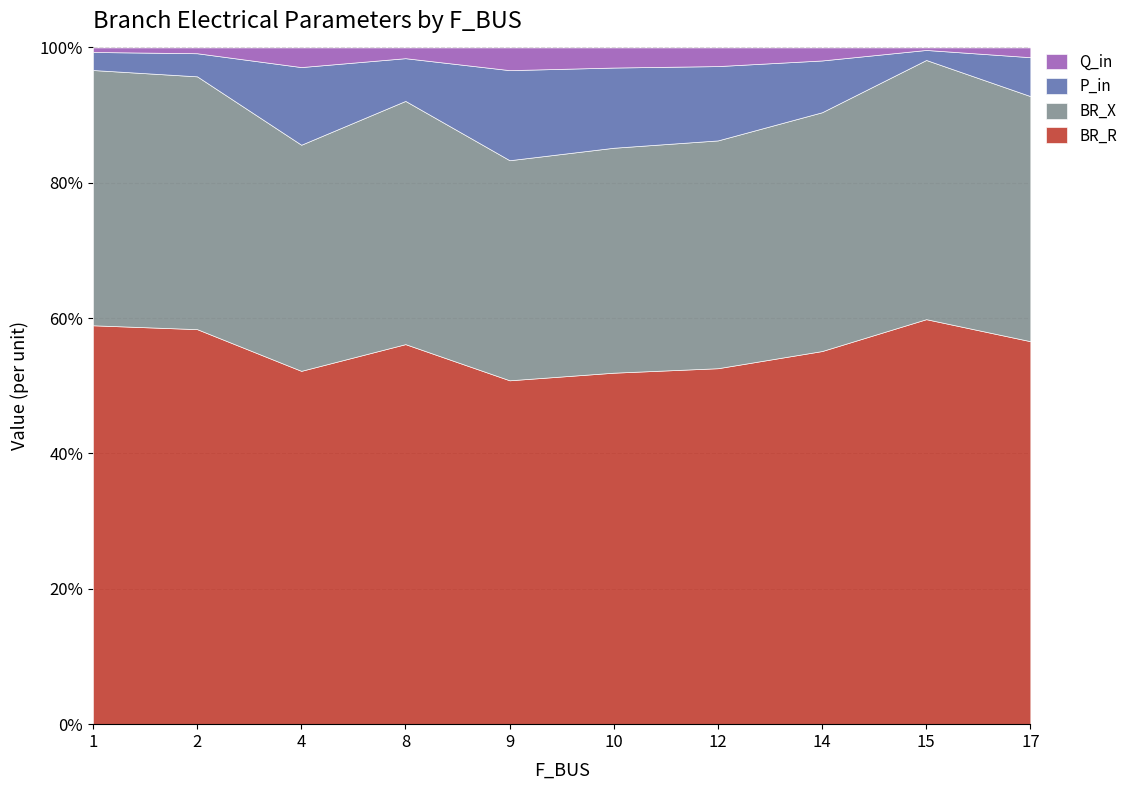

The value of Q_in at 12 is 0.0. True or false?

False